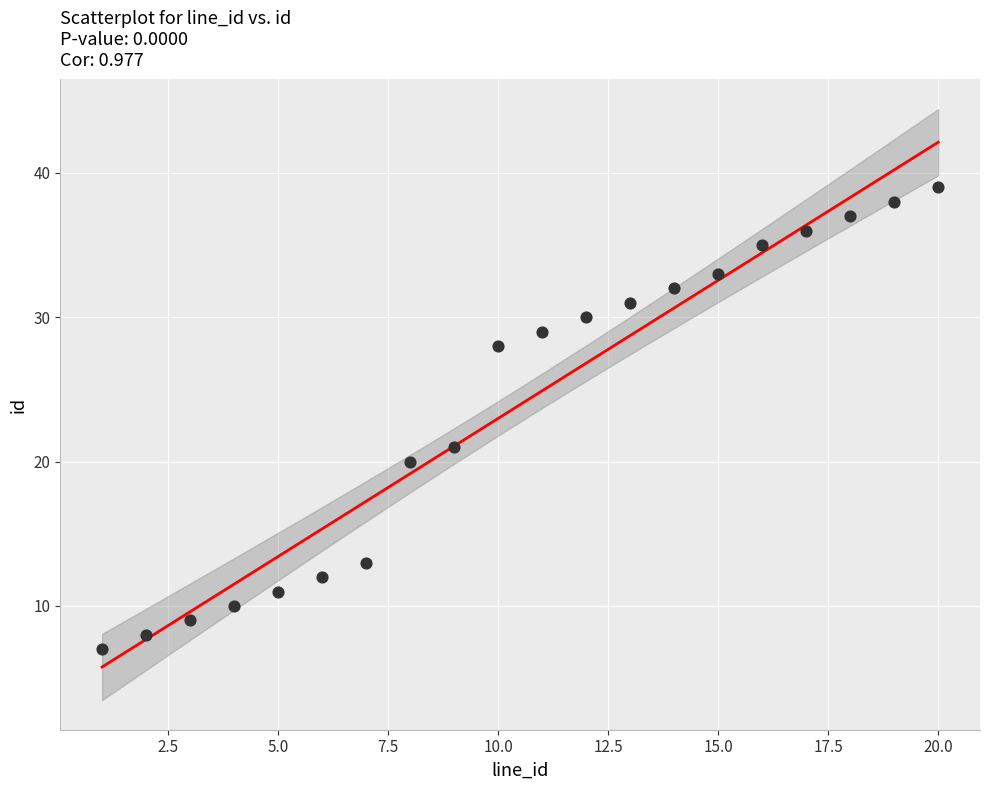

What Y value in the scatter plot is closest to 23?

21